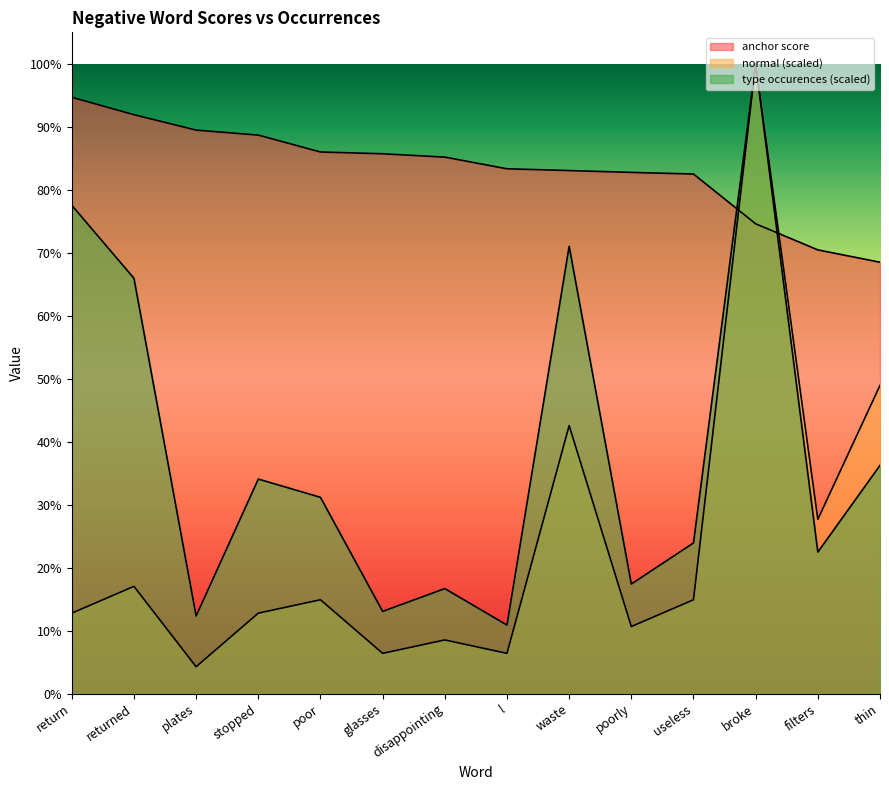

How many lines are shown in the chart?

3